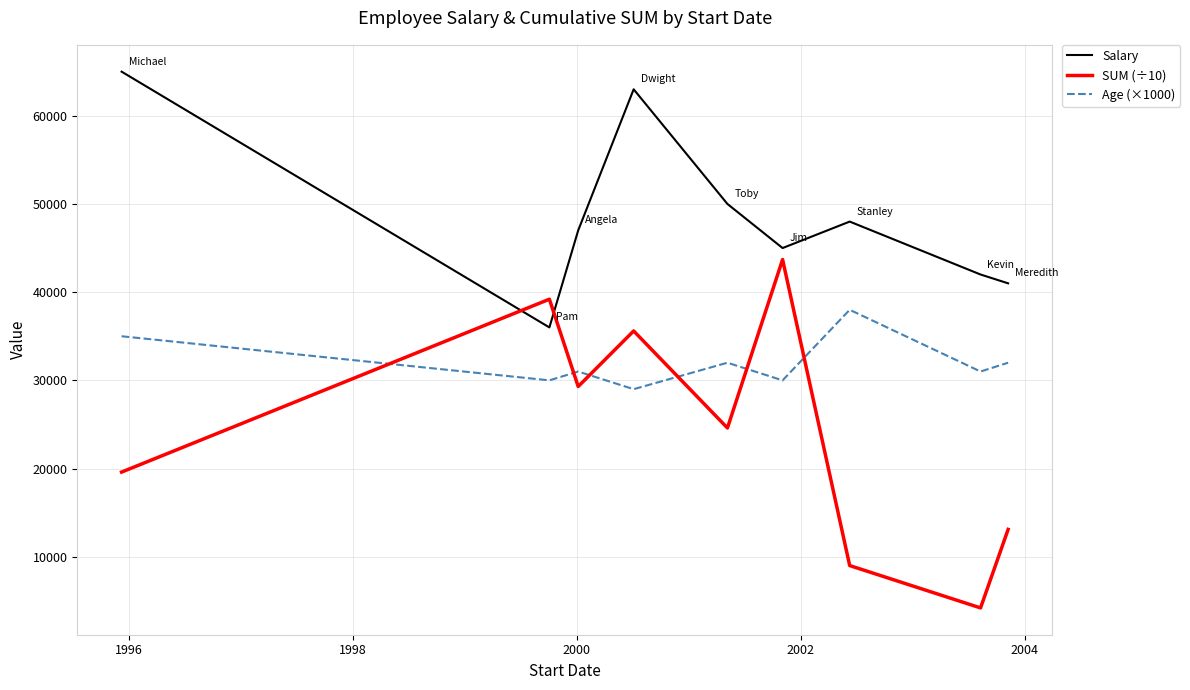

What is the average value of the Age (×1000) series?

32000